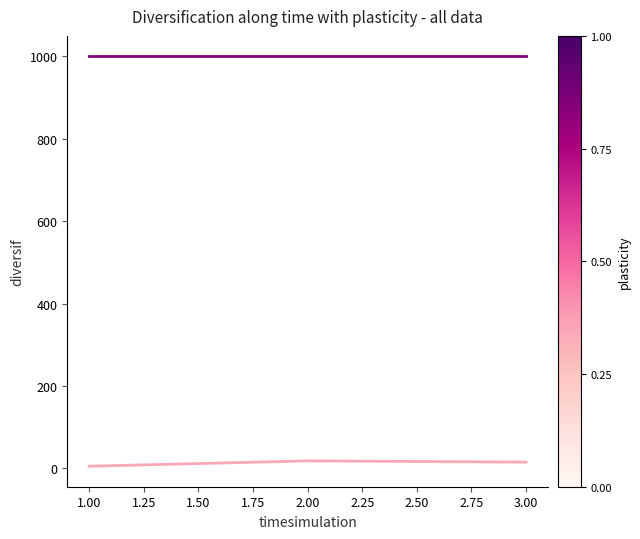

What is the maximum value shown in the chart?

1000